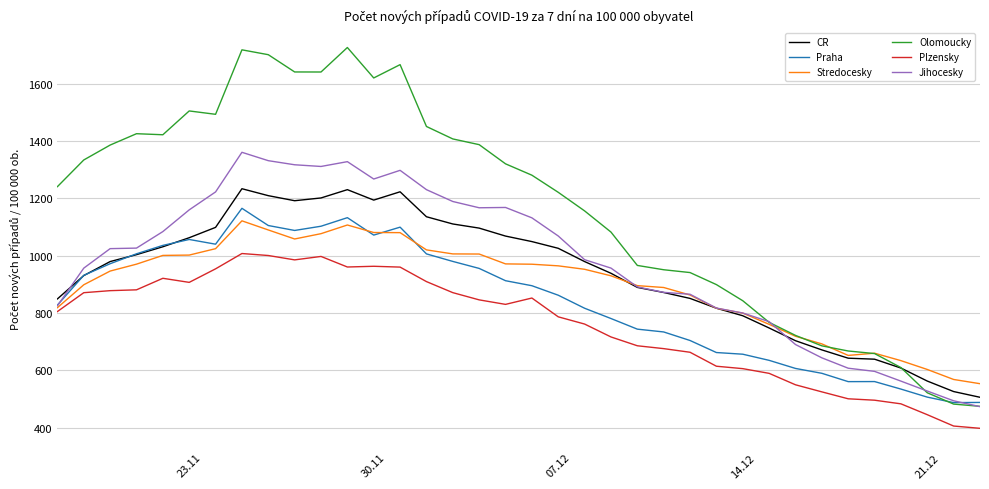

At how many categories does at least one series exceed 596?

34